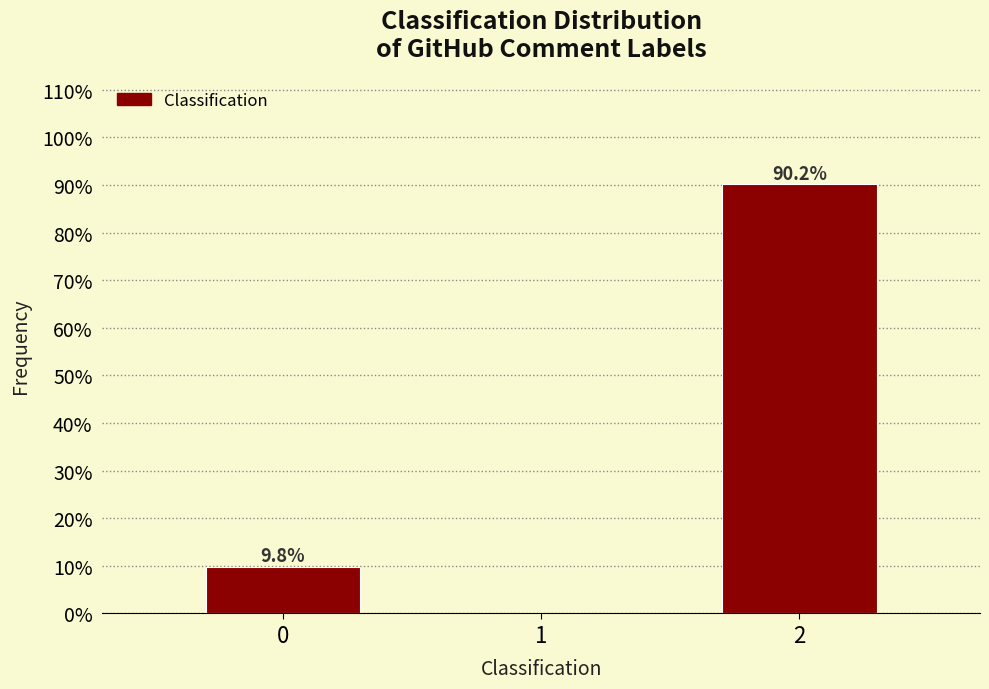

Reading left to right, what are all the values shown in this chart?

0=9.8	1=0.0	2=90.2